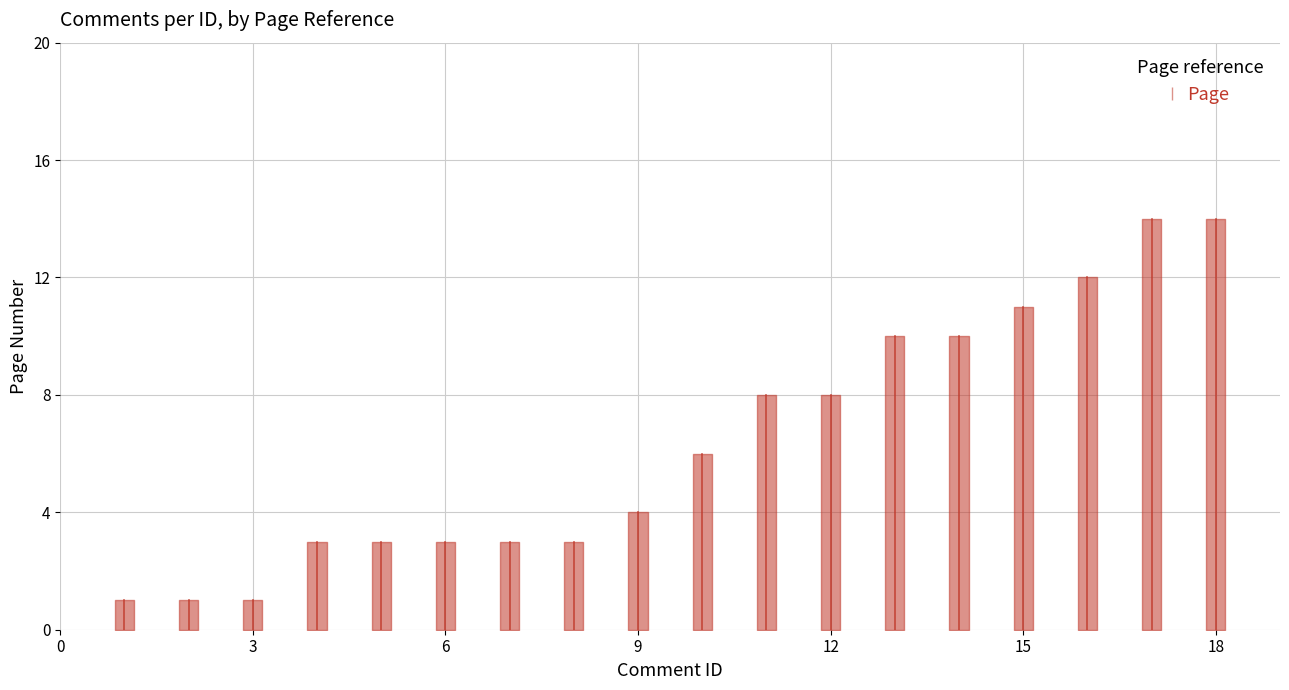

Where does the data first go above 6?

11